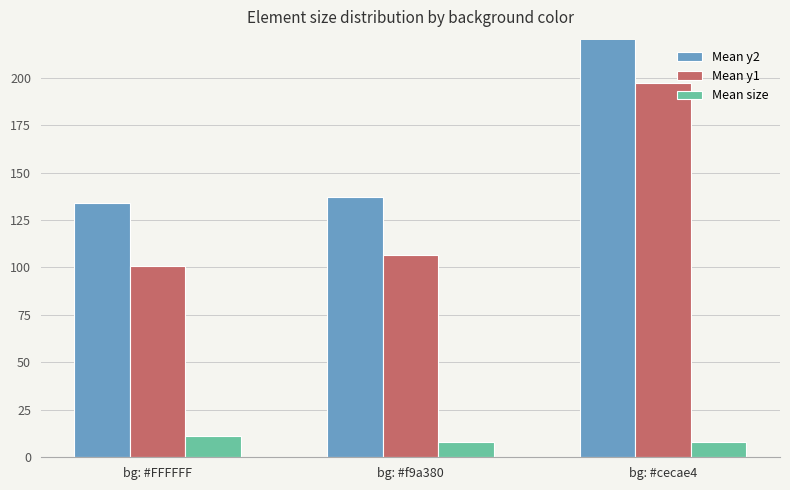

How many data points in Mean y1 are less than 106?

1